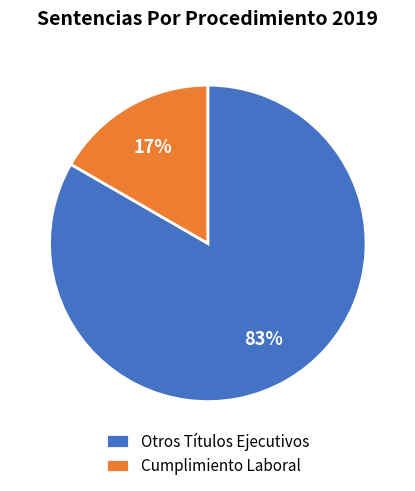

What percentage is the Otros Títulos Ejecutivos slice, to the nearest percent?

83%